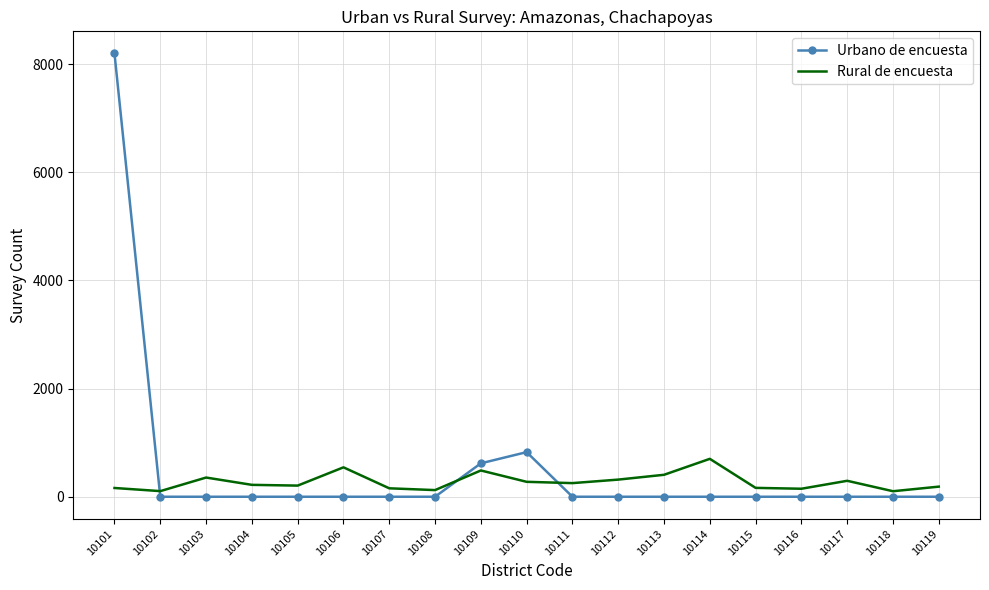

True or false: Urbano de encuesta has more than 0 interior local peaks.

True